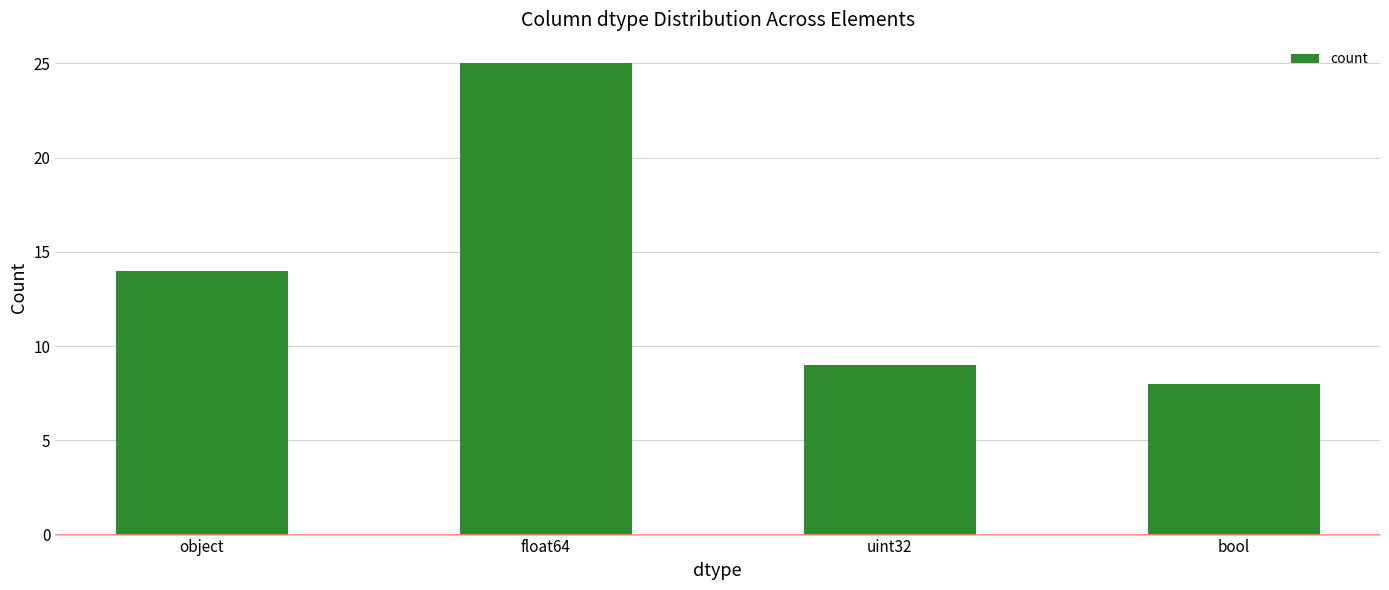

Count the number of categories in the chart.

4